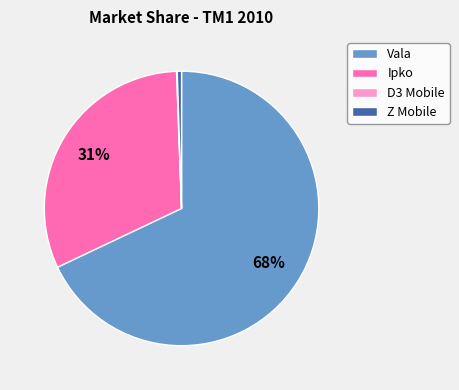

Do Z Mobile and Vala together represent more than half of the pie?

Yes